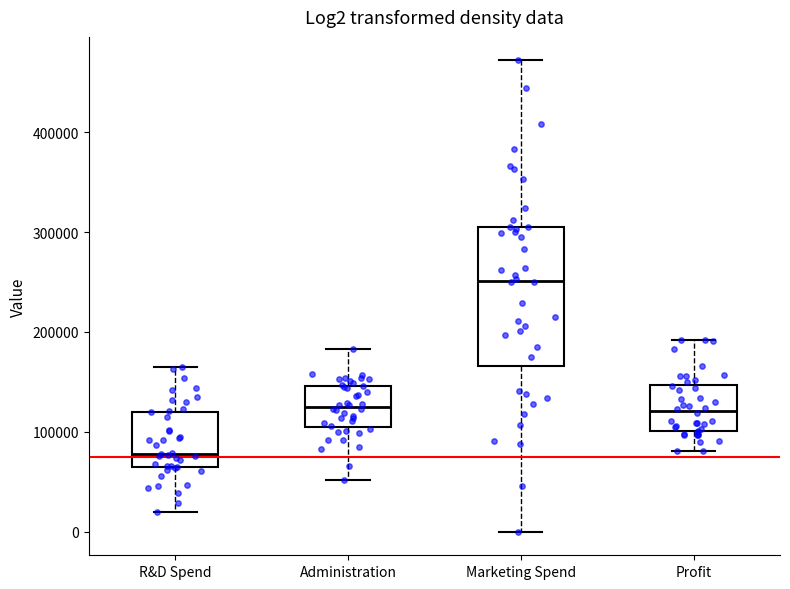

Where does the median line of the box for R&D Spend sit on the y-axis? The values are not printed on the chart, so give them approximately, as read against the axis.

80000